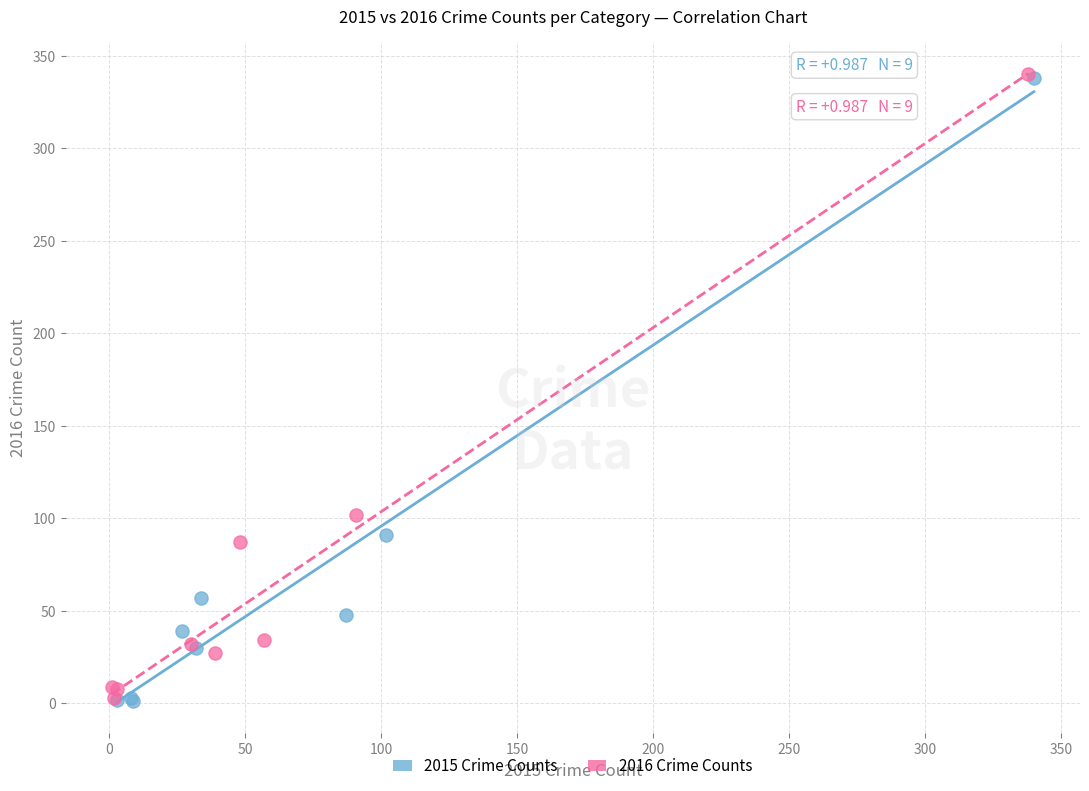

What are all the series names shown in the legend?

2015 Crime Counts, 2016 Crime Counts